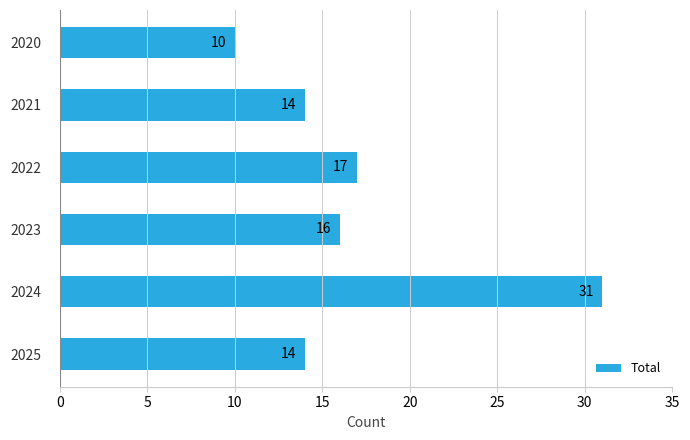

Does the chart contain any negative values?

No